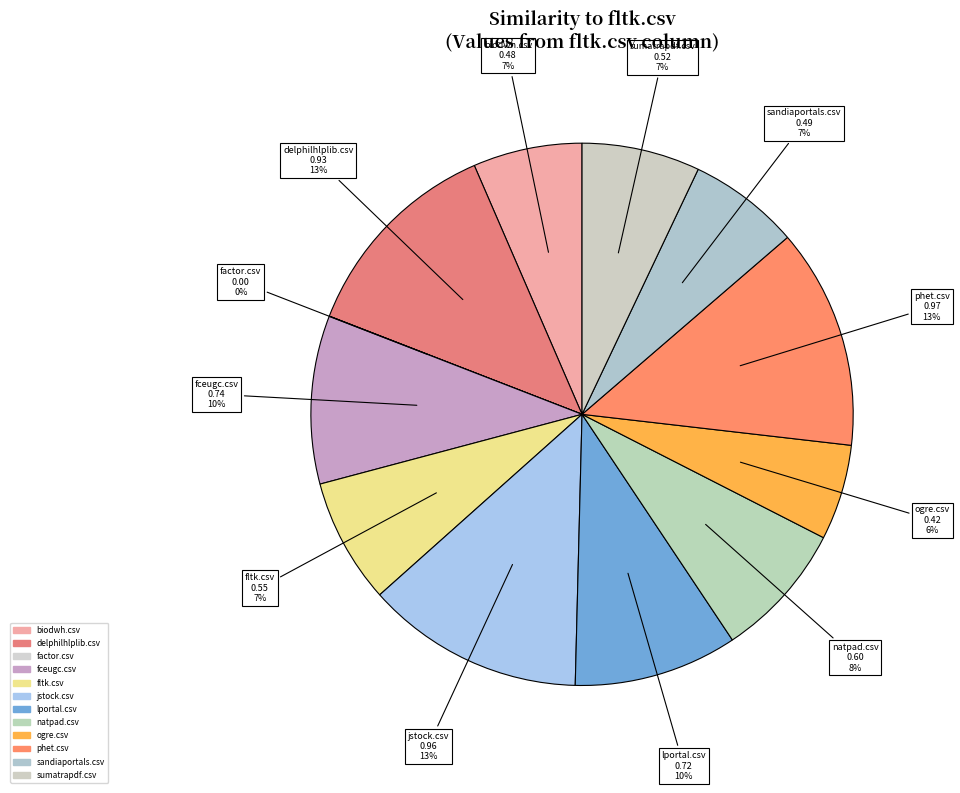

To the nearest percent, what is the difference between the largest and smallest slice percentages?

13%